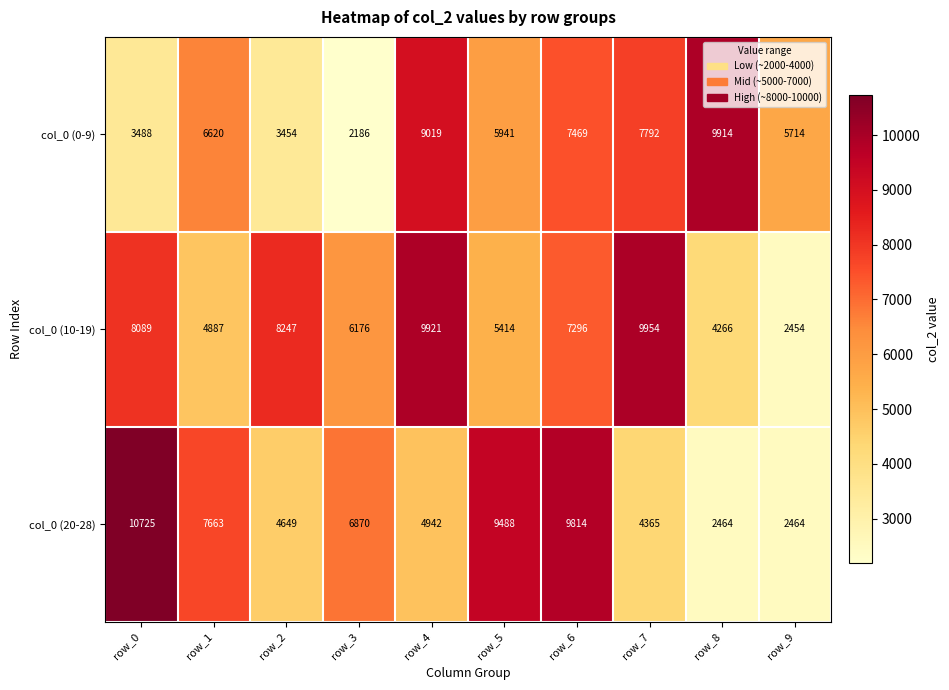

Where is col_0 (0-9) nearest to the value 6050?

row_5